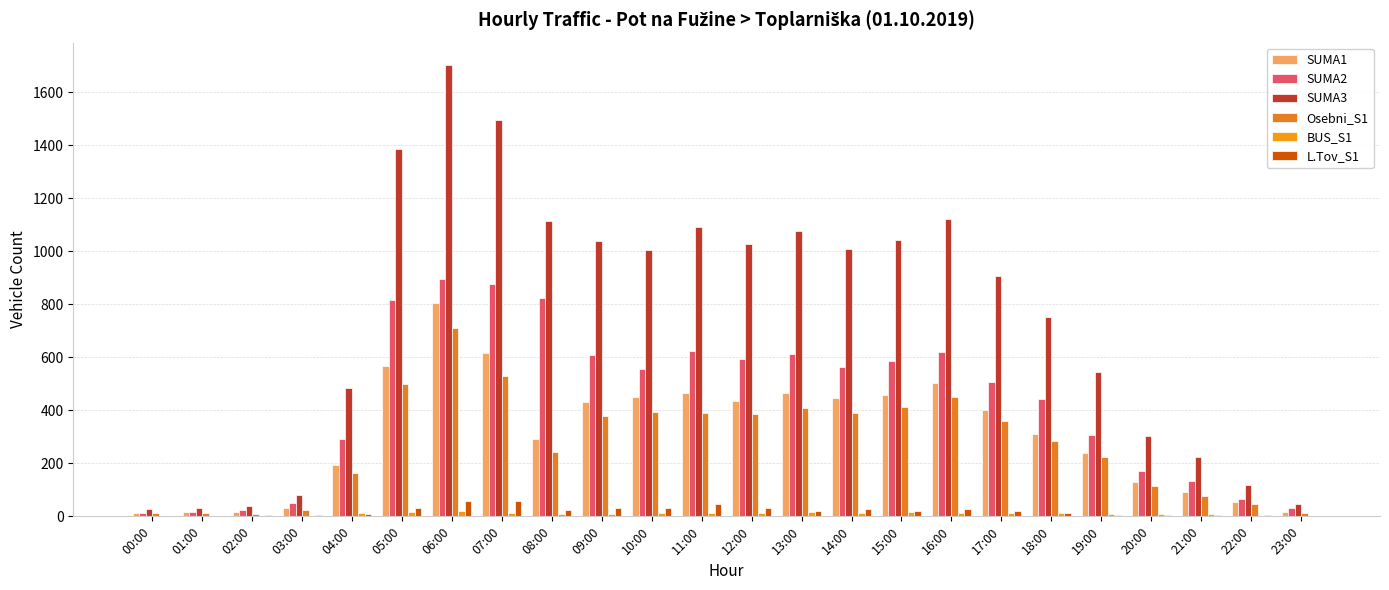

Count the number of categories in the chart.

24